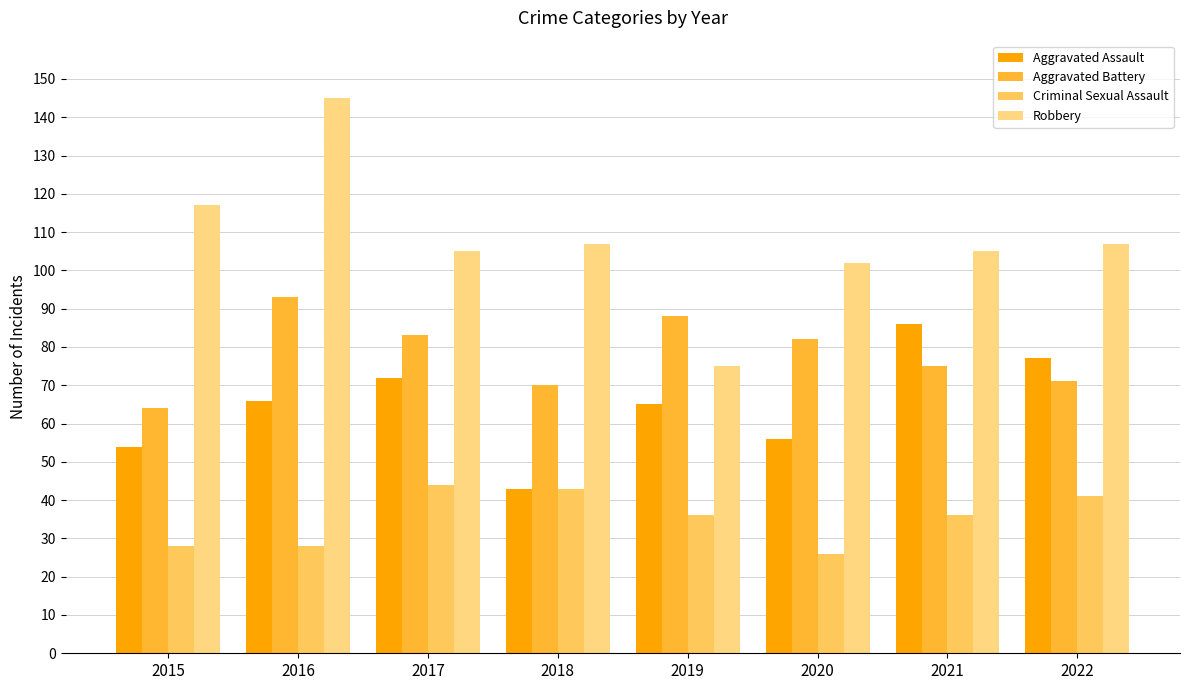

Rank the series at 2019 from highest to lowest value.

Aggravated Battery, Robbery, Aggravated Assault, Criminal Sexual Assault